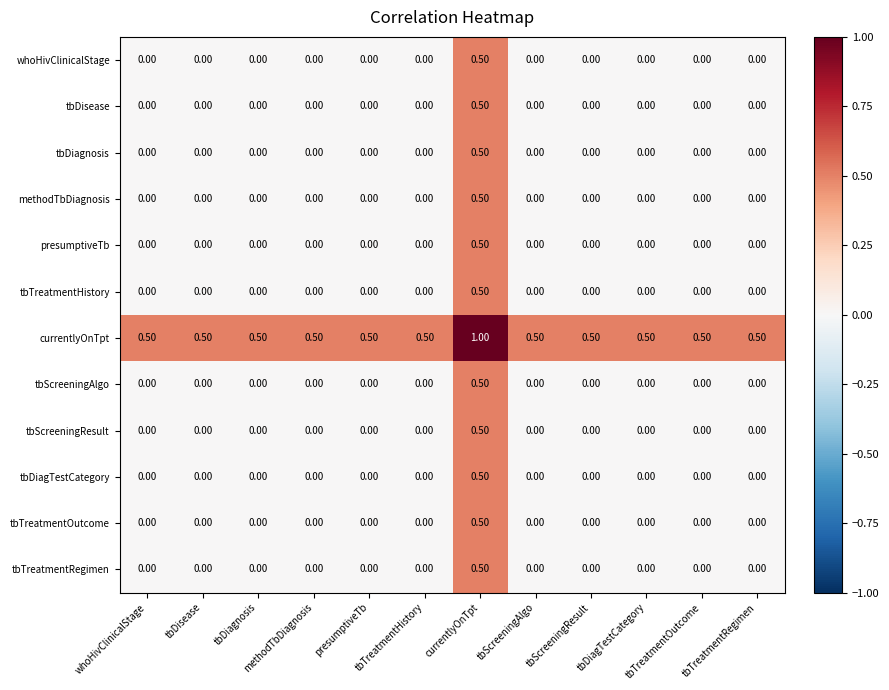

Which series has the largest total across all categories?

currentlyOnTpt